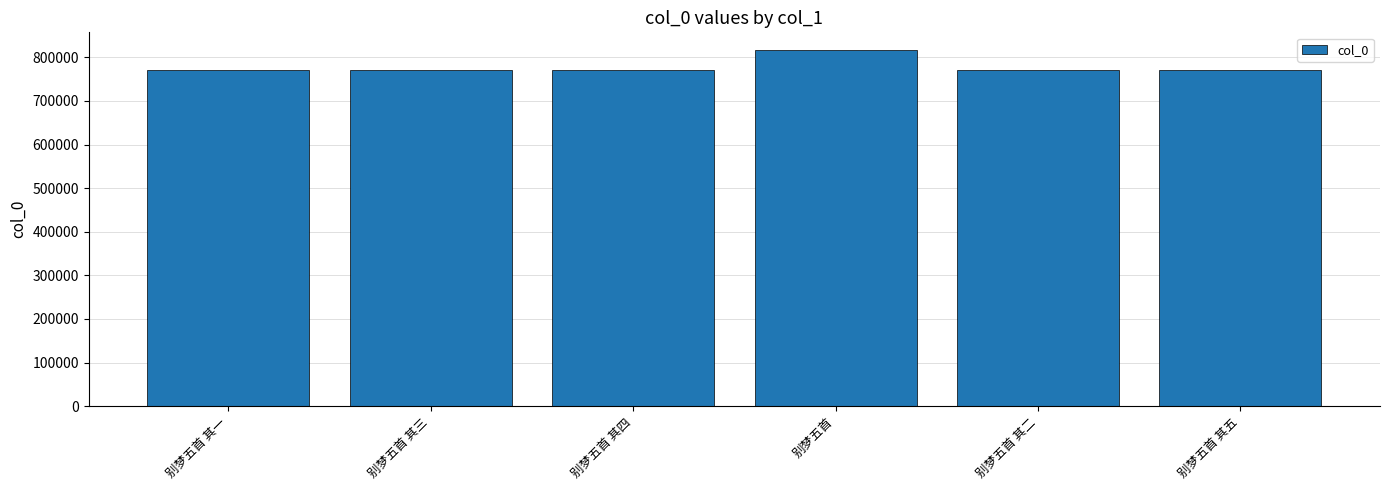

Does the chart contain stacked bars?

No